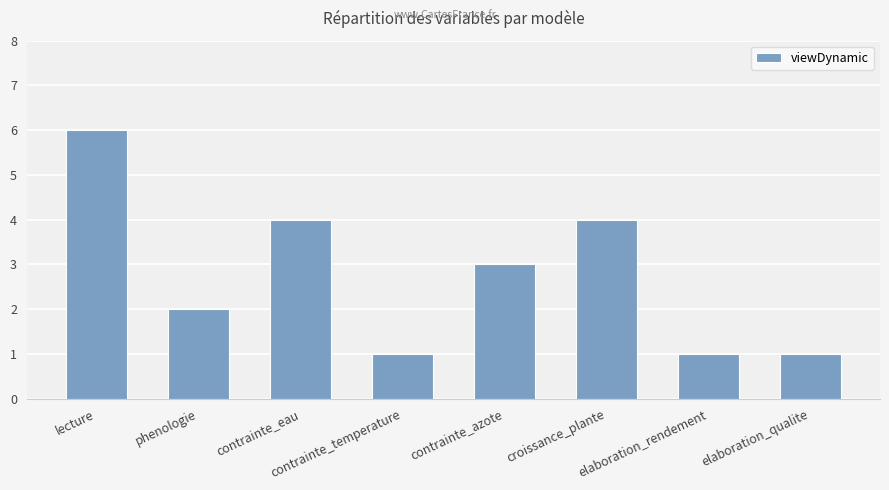

What is the average value?

3